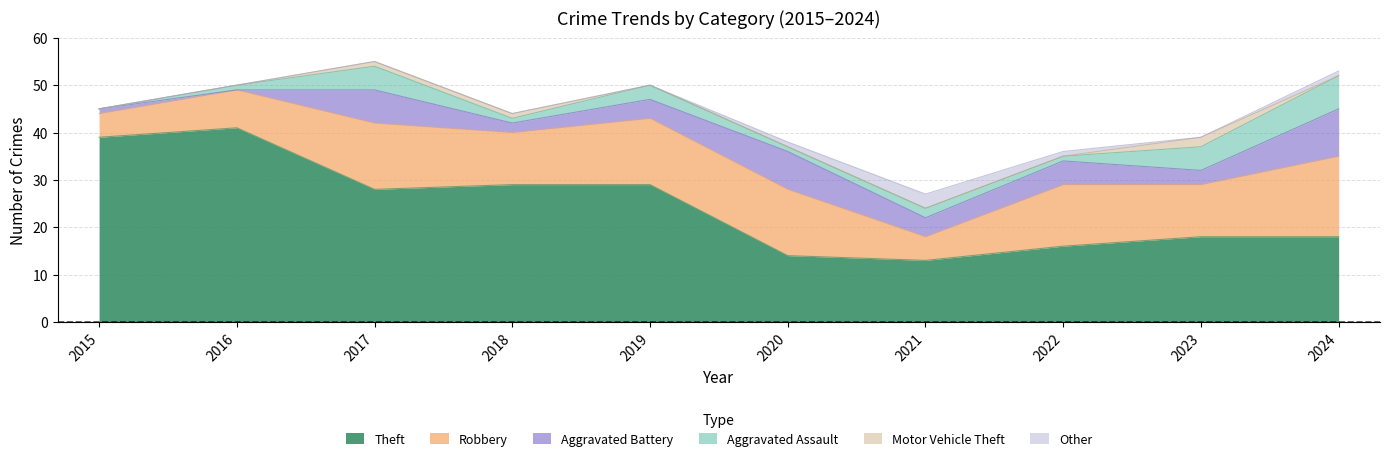

Which series has the largest total across all categories?

Theft